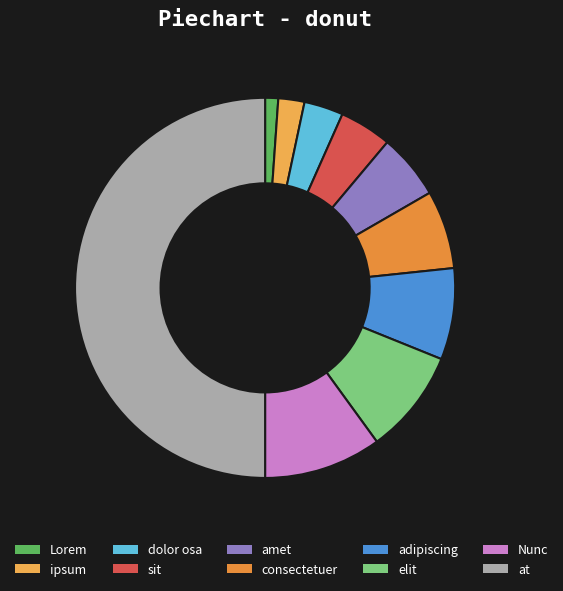

Count the number of slices in the pie.

10